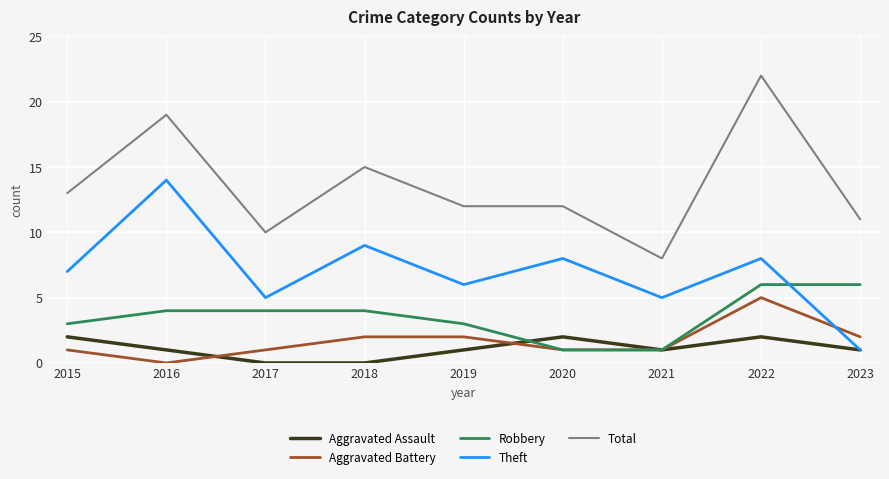

Is the value of Aggravated Battery at 2023 greater than the value of Robbery at 2023?

No